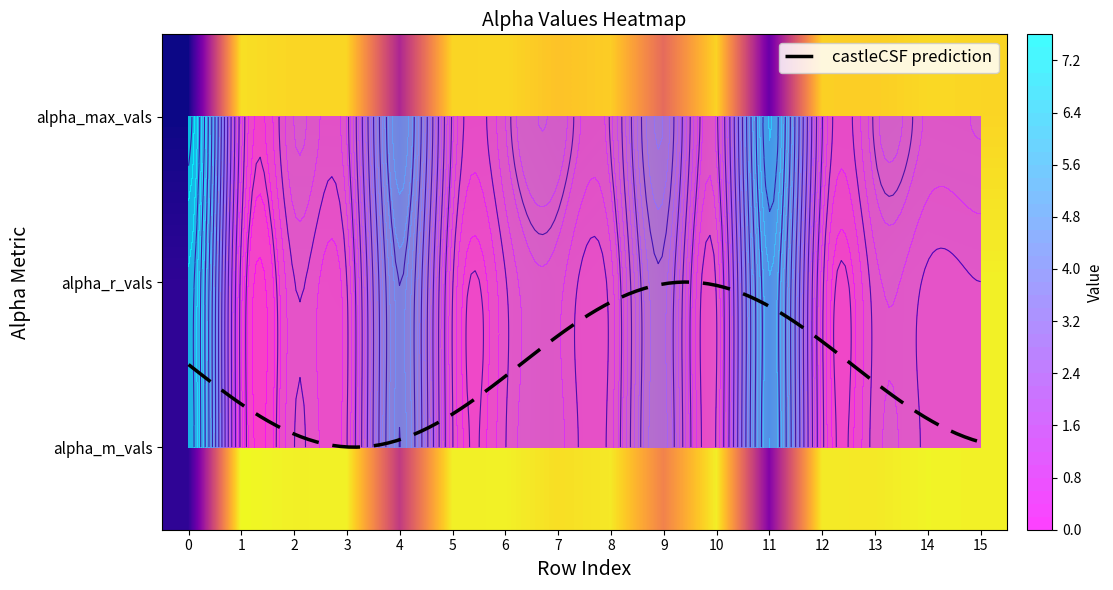

How many data points does each series have?

16